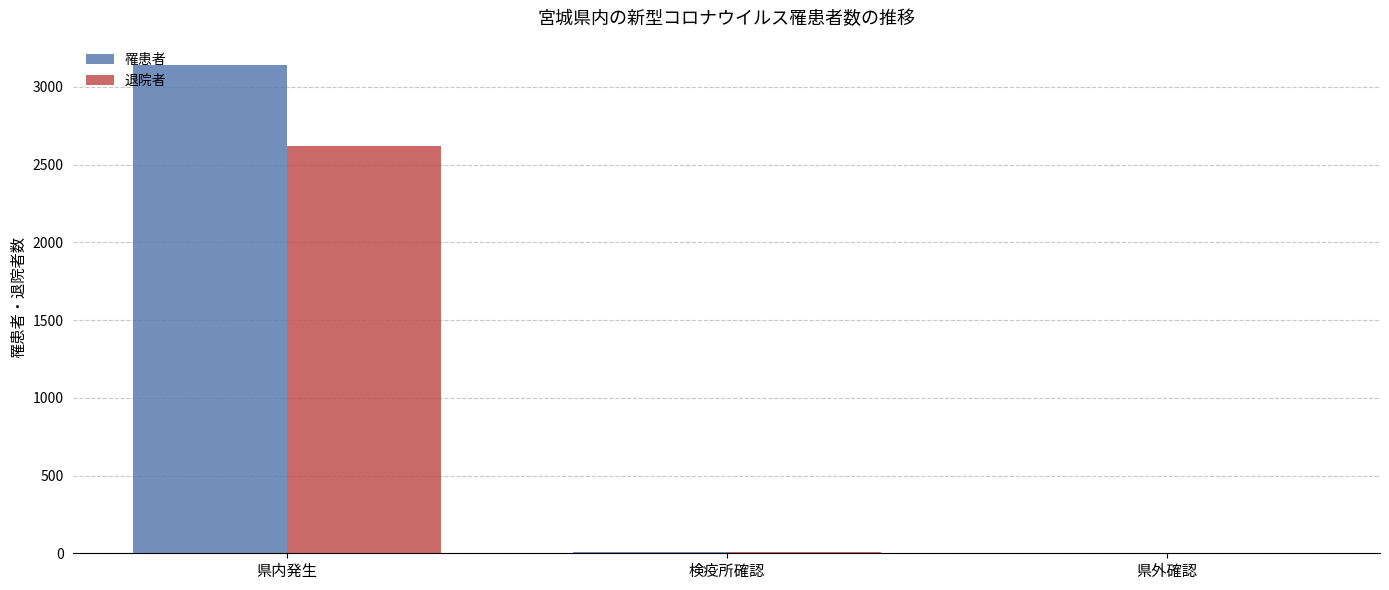

Between 県内発生 and 県外確認, which series saw the biggest shift?

罹患者